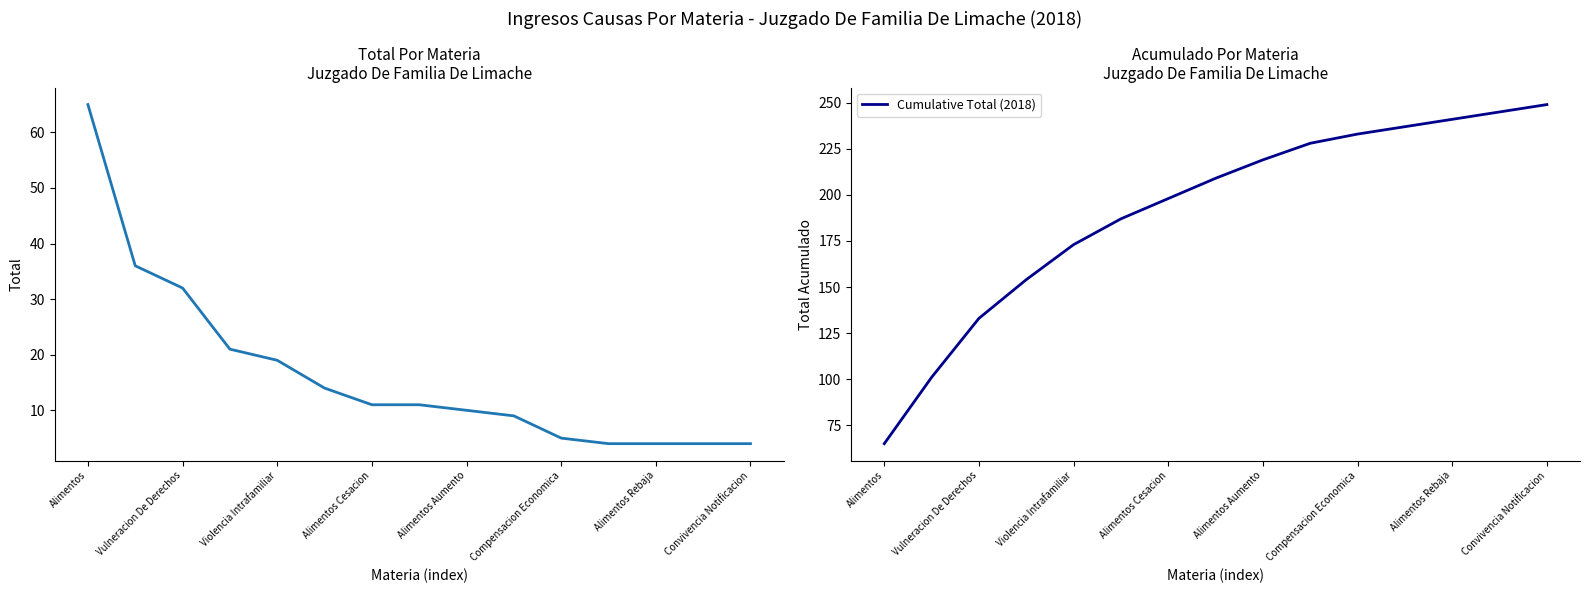

What value does the Cumulative Total (2018) series have at Alimentos Rebaja, to the nearest 50?

250